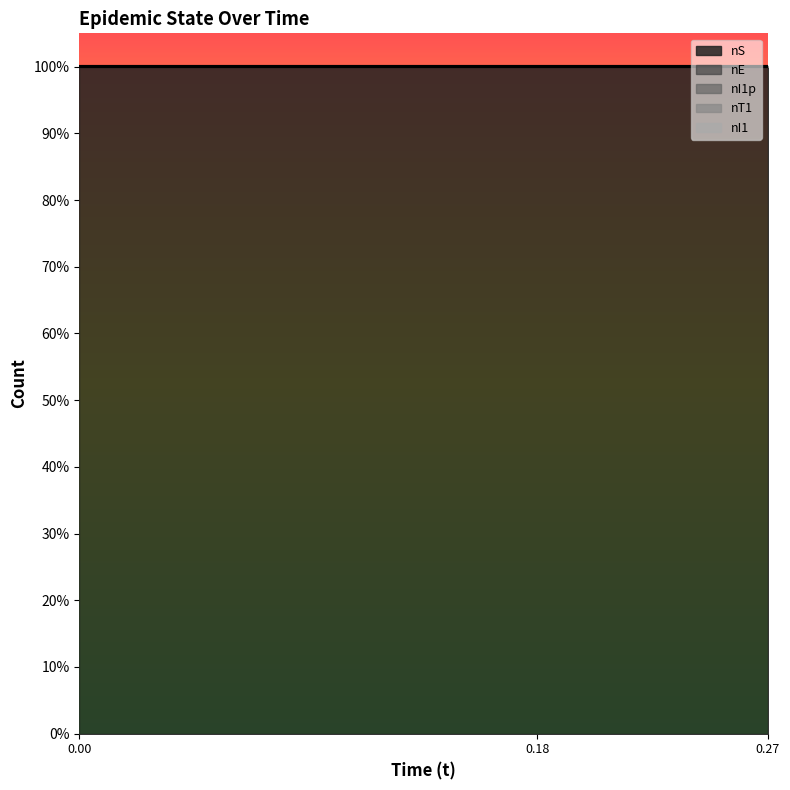

Which series has the widest spread of values?

nE